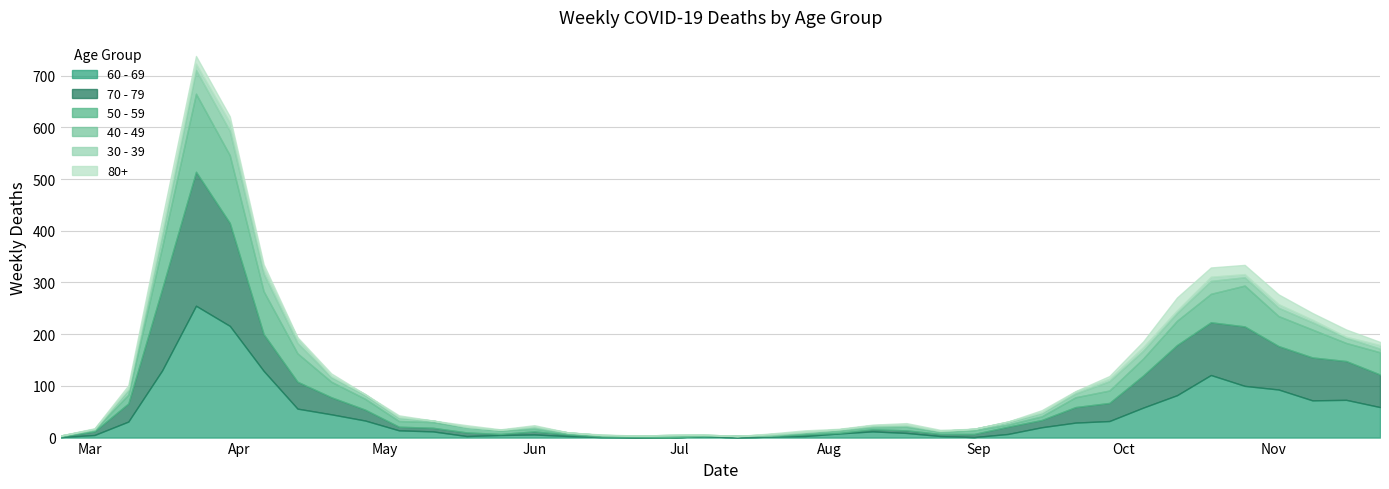

Reading left to right, list all the values displayed in this chart.

60 - 69: 2020-02-24=1	2020-03-02=5	2020-03-09=31	2020-03-16=130	2020-03-23=255	2020-03-30=216	2020-04-06=129	2020-04-13=56	2020-04-20=45	2020-04-27=33	2020-05-04=14	2020-05-11=12	2020-05-18=3	2020-05-25=5	2020-06-01=6	2020-06-08=3	2020-06-15=1	2020-06-22=0	2020-06-29=0	2020-07-06=3	2020-07-13=0	2020-07-20=2	2020-07-27=3	2020-08-03=8	2020-08-10=12	2020-08-17=9	2020-08-24=3	2020-08-31=1	2020-09-07=7	2020-09-14=20	2020-09-21=29	2020-09-28=32	2020-10-05=58	2020-10-12=82	2020-10-19=121	2020-10-26=100	2020-11-02=93	2020-11-09=72	2020-11-16=73	2020-11-23=59
70 - 79: 2020-02-24=1	2020-03-02=7	2020-03-09=35	2020-03-16=158	2020-03-23=259	2020-03-30=199	2020-04-06=71	2020-04-13=52	2020-04-20=33	2020-04-27=21	2020-05-04=7	2020-05-11=7	2020-05-18=7	2020-05-25=2	2020-06-01=6	2020-06-08=3	2020-06-15=1	2020-06-22=1	2020-06-29=0	2020-07-06=0	2020-07-13=3	2020-07-20=1	2020-07-27=3	2020-08-03=1	2020-08-10=4	2020-08-17=5	2020-08-24=4	2020-08-31=6	2020-09-07=14	2020-09-14=14	2020-09-21=30	2020-09-28=35	2020-10-05=62	2020-10-12=97	2020-10-19=102	2020-10-26=115	2020-11-02=84	2020-11-09=83	2020-11-16=75	2020-11-23=63
50 - 59: 2020-02-24=1	2020-03-02=3	2020-03-09=17	2020-03-16=81	2020-03-23=151	2020-03-30=131	2020-04-06=83	2020-04-13=55	2020-04-20=30	2020-04-27=21	2020-05-04=11	2020-05-11=11	2020-05-18=10	2020-05-25=7	2020-06-01=5	2020-06-08=2	2020-06-15=2	2020-06-22=2	2020-06-29=3	2020-07-06=1	2020-07-13=0	2020-07-20=1	2020-07-27=3	2020-08-03=4	2020-08-10=4	2020-08-17=7	2020-08-24=4	2020-08-31=7	2020-09-07=4	2020-09-14=7	2020-09-21=19	2020-09-28=24	2020-10-05=33	2020-10-12=47	2020-10-19=55	2020-10-26=79	2020-11-02=58	2020-11-09=54	2020-11-16=35	2020-11-23=43
40 - 49: 2020-02-24=1	2020-03-02=1	2020-03-09=9	2020-03-16=21	2020-03-23=46	2020-03-30=47	2020-04-06=34	2020-04-13=20	2020-04-20=9	2020-04-27=7	2020-05-04=6	2020-05-11=3	2020-05-18=0	2020-05-25=1	2020-06-01=3	2020-06-08=2	2020-06-15=1	2020-06-22=1	2020-06-29=2	2020-07-06=1	2020-07-13=0	2020-07-20=1	2020-07-27=2	2020-08-03=3	2020-08-10=2	2020-08-17=2	2020-08-24=2	2020-08-31=3	2020-09-07=5	2020-09-14=7	2020-09-21=7	2020-09-28=18	2020-10-05=15	2020-10-12=15	2020-10-19=25	2020-10-26=16	2020-11-02=16	2020-11-09=14	2020-11-16=10	2020-11-23=7
30 - 39: 2020-02-24=0	2020-03-02=1	2020-03-09=3	2020-03-16=12	2020-03-23=12	2020-03-30=17	2020-04-06=10	2020-04-13=9	2020-04-20=2	2020-04-27=2	2020-05-04=2	2020-05-11=0	2020-05-18=1	2020-05-25=0	2020-06-01=2	2020-06-08=0	2020-06-15=0	2020-06-22=0	2020-06-29=0	2020-07-06=1	2020-07-13=0	2020-07-20=2	2020-07-27=0	2020-08-03=0	2020-08-10=2	2020-08-17=2	2020-08-24=0	2020-08-31=0	2020-09-07=1	2020-09-14=1	2020-09-21=4	2020-09-28=5	2020-10-05=7	2020-10-12=5	2020-10-19=8	2020-10-26=6	2020-11-02=7	2020-11-09=5	2020-11-16=2	2020-11-23=7
80+: 2020-02-24=0	2020-03-02=1	2020-03-09=6	2020-03-16=21	2020-03-23=15	2020-03-30=11	2020-04-06=8	2020-04-13=2	2020-04-20=5	2020-04-27=0	2020-05-04=3	2020-05-11=0	2020-05-18=3	2020-05-25=1	2020-06-01=2	2020-06-08=0	2020-06-15=1	2020-06-22=0	2020-06-29=0	2020-07-06=0	2020-07-13=0	2020-07-20=1	2020-07-27=3	2020-08-03=1	2020-08-10=1	2020-08-17=3	2020-08-24=2	2020-08-31=0	2020-09-07=0	2020-09-14=4	2020-09-21=1	2020-09-28=5	2020-10-05=11	2020-10-12=25	2020-10-19=18	2020-10-26=18	2020-11-02=19	2020-11-09=13	2020-11-16=14	2020-11-23=6